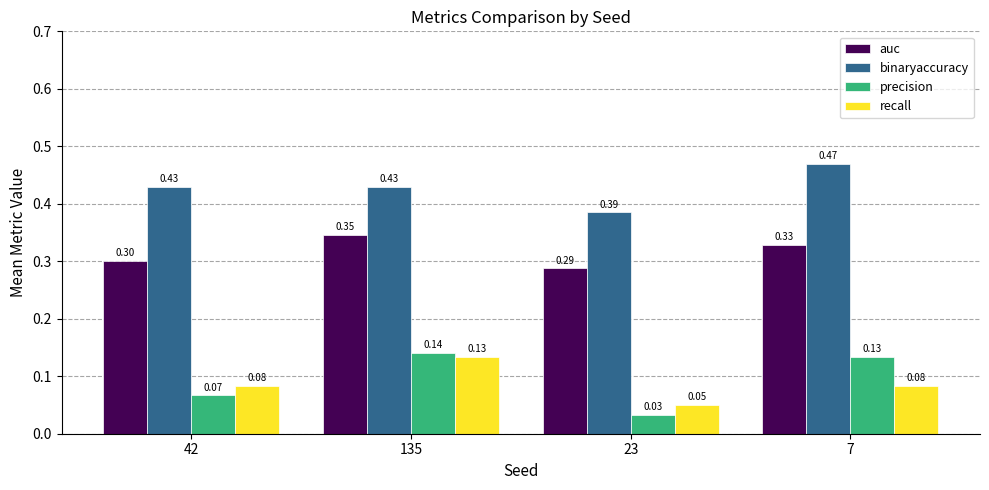

What is the sum of the binaryaccuracy values at 7 and 135?

0.9